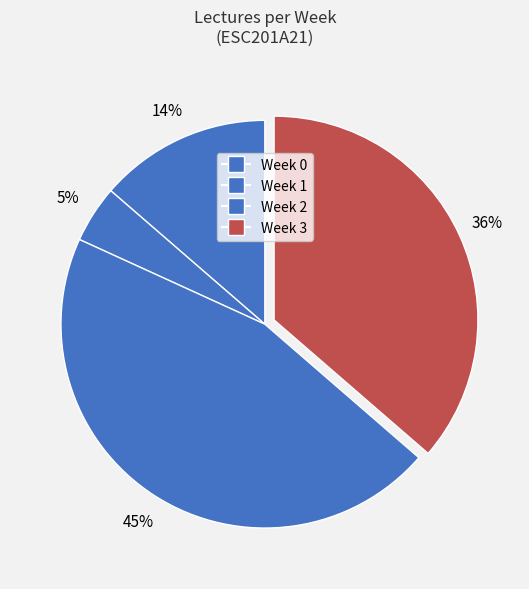

Is there any slice that represents more than half of the pie?

No